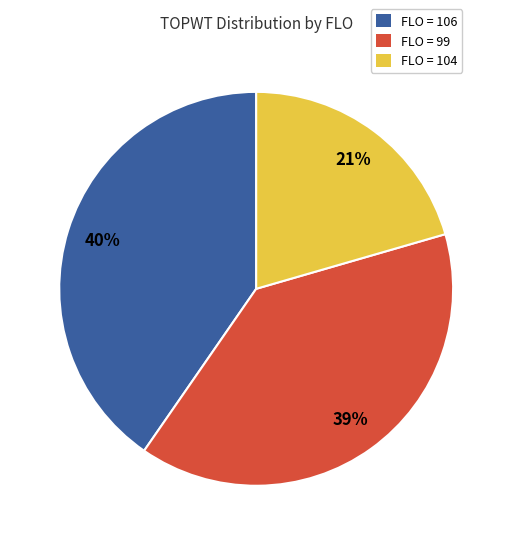

To the nearest percent, what is the average slice percentage?

33%